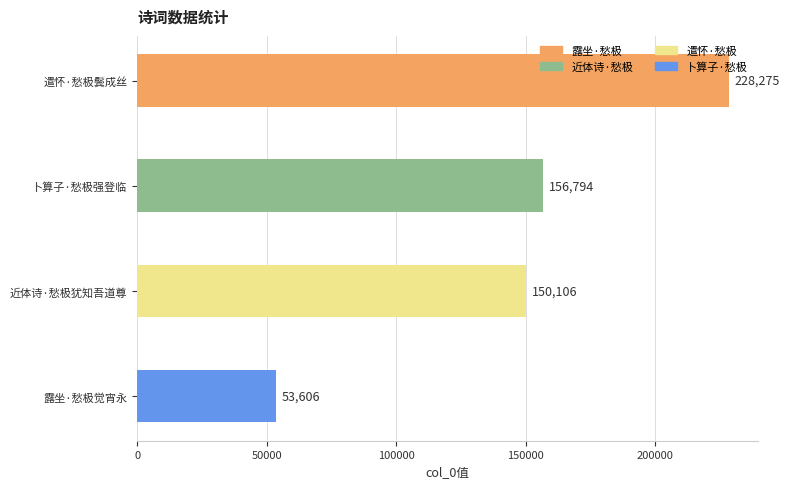

Reading top to bottom, what are all the values shown in this chart?

遣怀·愁极鬓成丝=228275	卜算子·愁极强登临=156794	近体诗·愁极犹知吾道尊=150106	露坐·愁极觉宵永=53606